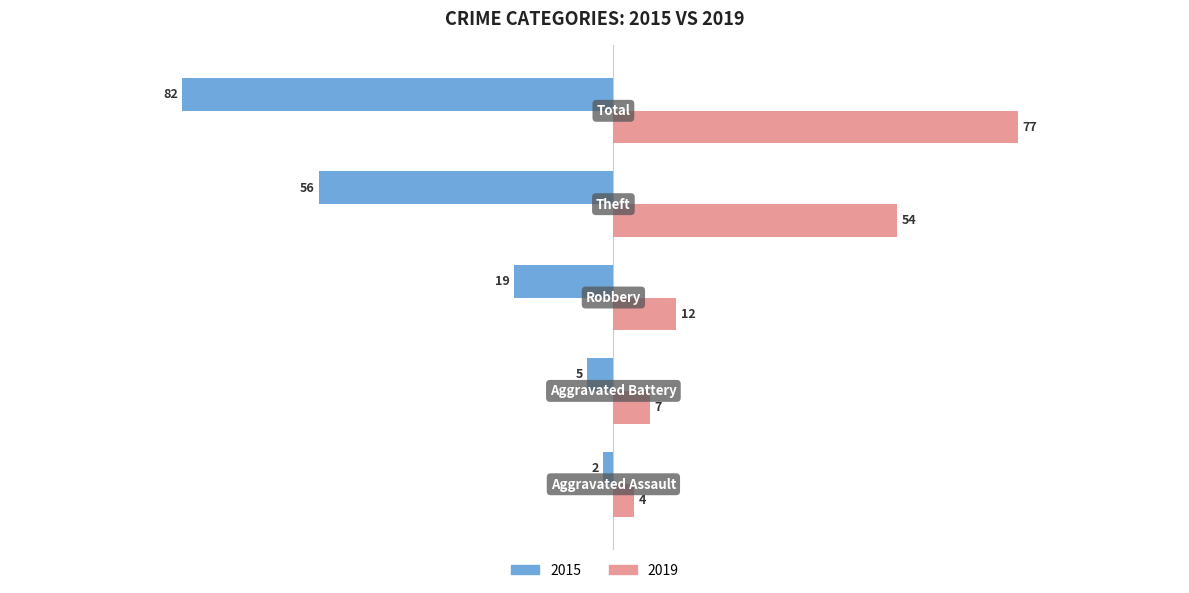

What is the sum of all 2019 values?

154